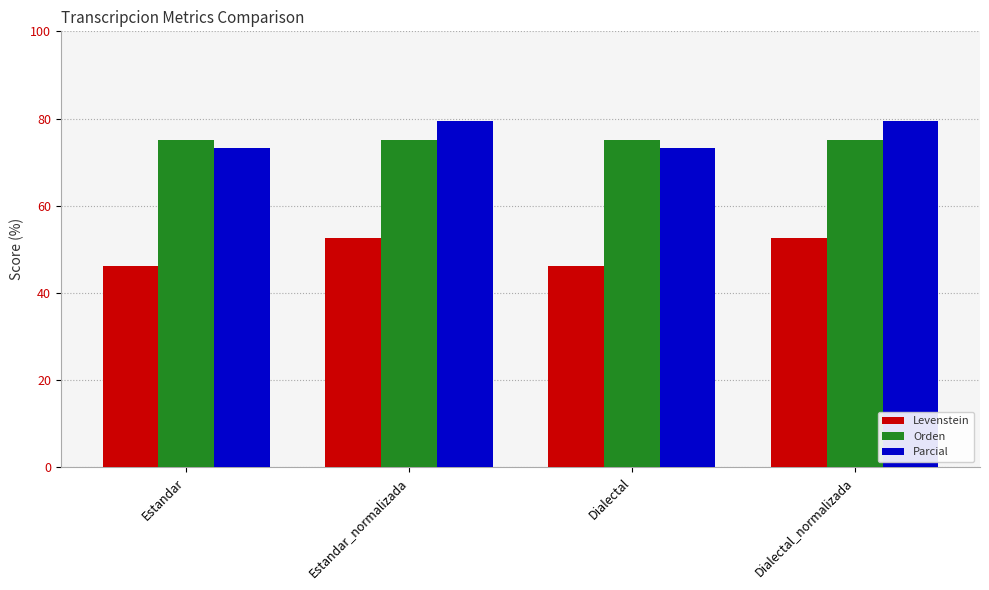

What is the approximate value of Parcial at Dialectal?

73.3